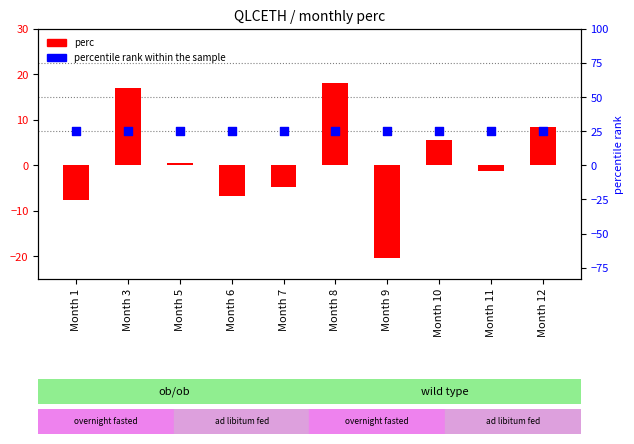

At how many categories does at least one series exceed 0?

10